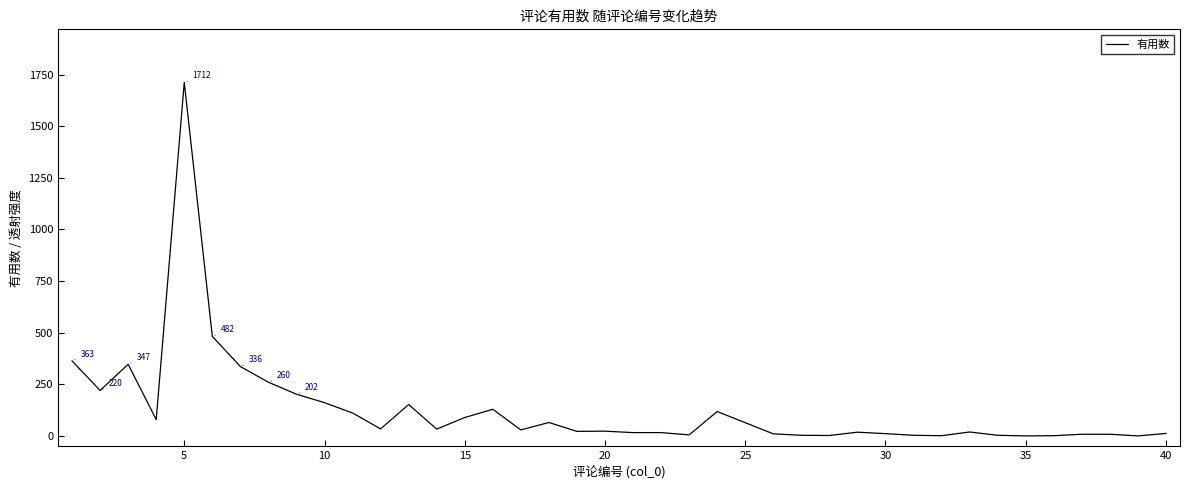

What is the maximum value shown in the chart?

1712